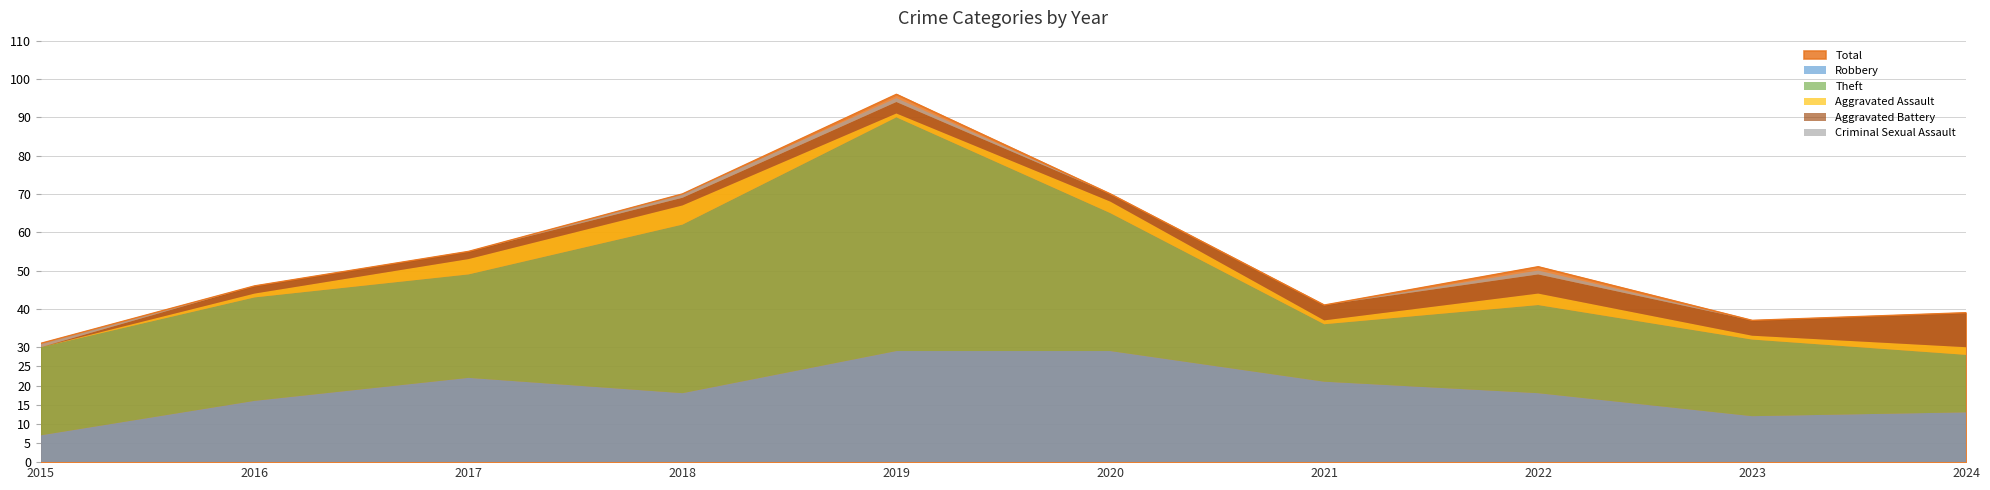

Which label corresponds to the smallest value in the chart?

2015